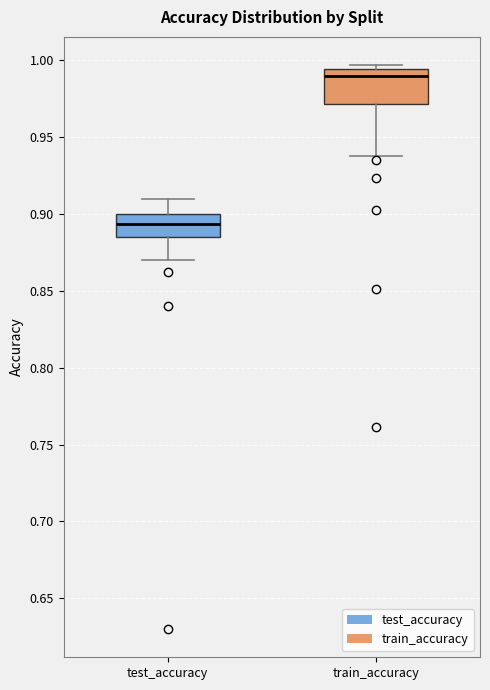

Reading left to right, transcribe this box plot: for each box, give where its median line is, the range the box spans, and where its two whiskers end, as read against the y-axis. The values are not printed on the chart, so give them approximately, as read against the axis.

test_accuracy: median 0.895, box 0.885 to 0.900, whiskers 0.870 to 0.910
train_accuracy: median 0.990, box 0.970 to 0.995, whiskers 0.940 to 0.995 (just above the box's upper edge)